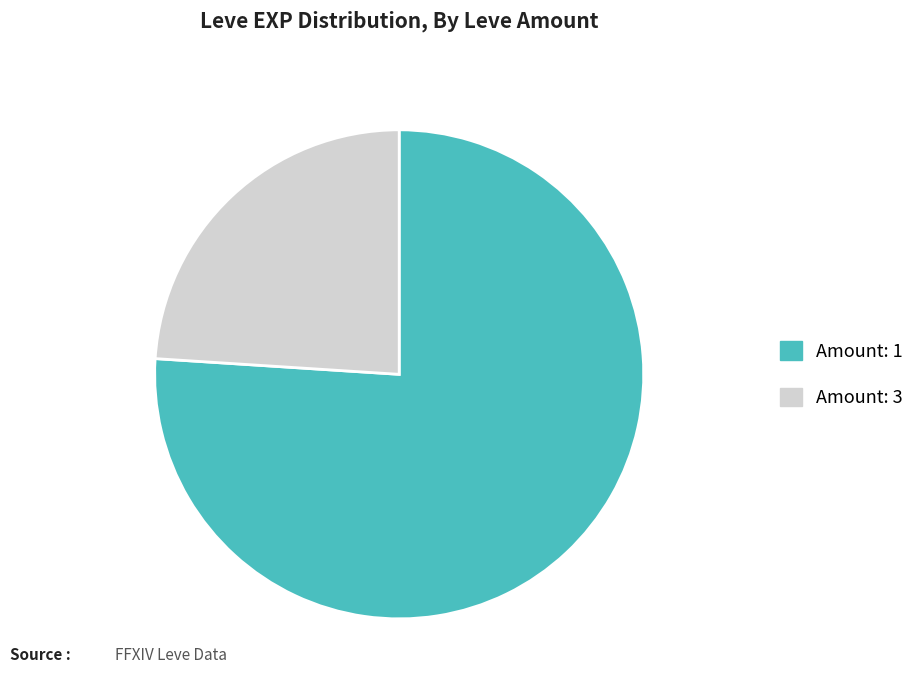

The Amount: 3 slice represents 15% of the pie. True or false?

False